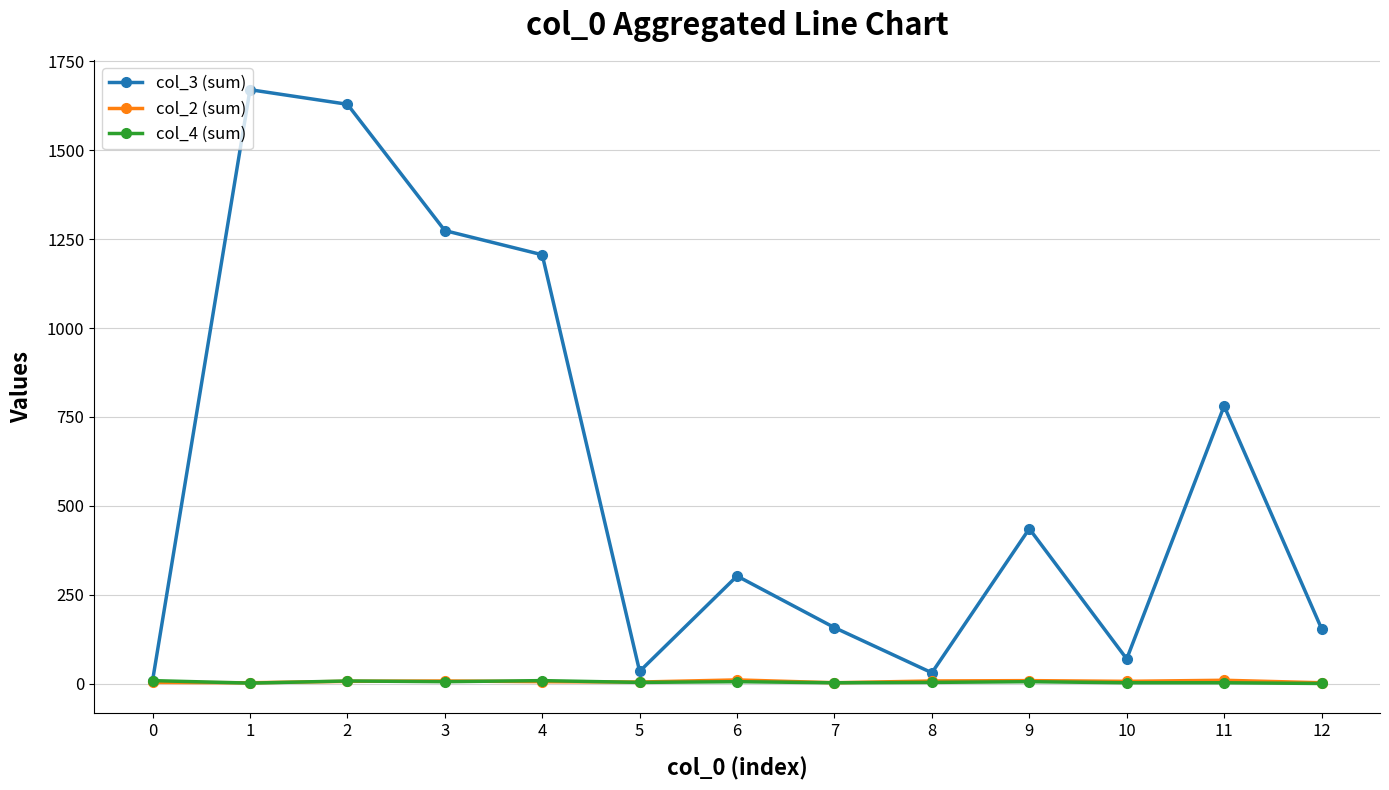

Is the value of col_2 (sum) at 8 greater than the value of col_3 (sum) at 11?

No